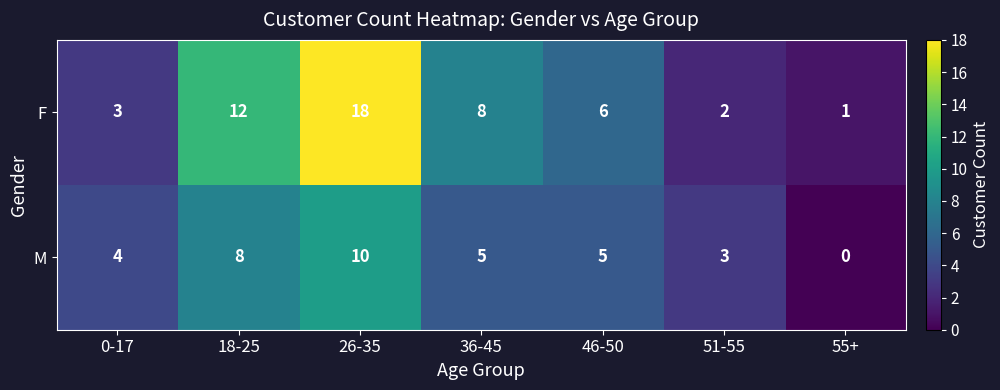

Which series changed the most between 26-35 and 46-50?

F